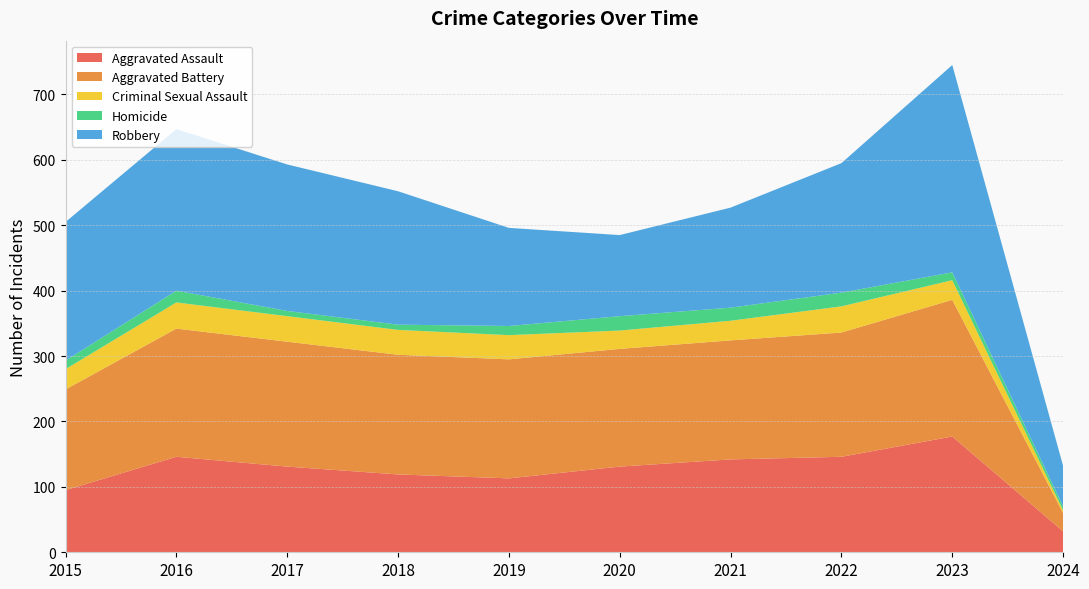

Reading left to right, transcribe all the data shown in this chart.

Aggravated Assault: 95	146	131	119	113	131	142	146	177	32
Aggravated Battery: 154	196	191	183	182	180	182	190	209	28
Criminal Sexual Assault: 31	40	39	38	37	28	30	40	30	4
Homicide: 13	18	8	8	14	22	20	21	12	6
Robbery: 212	247	224	204	150	124	153	198	317	62